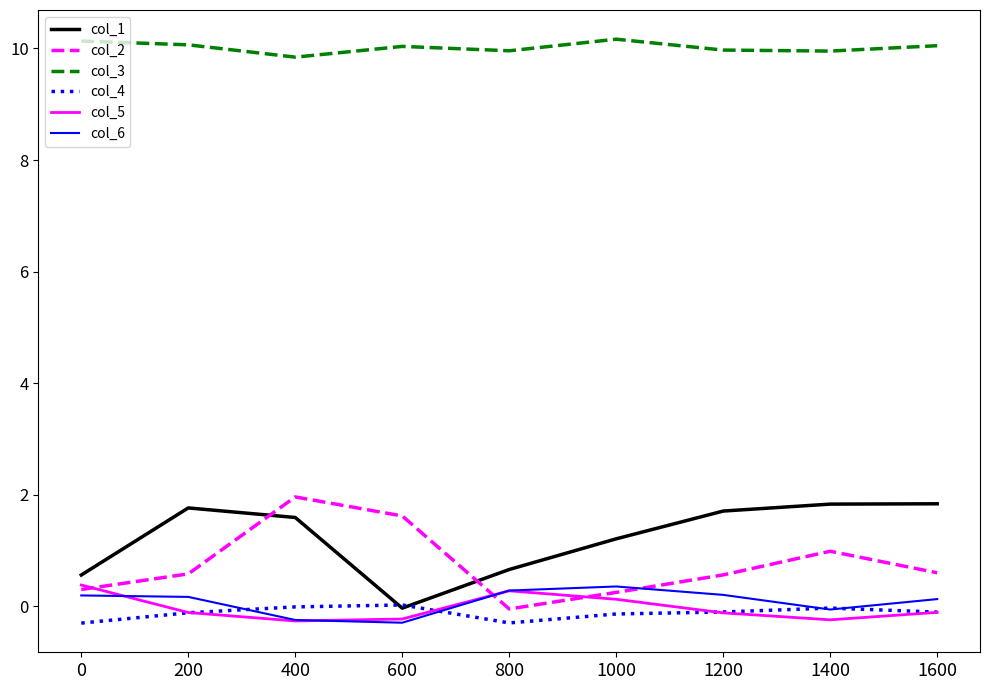

True or false: col_2 and col_5 cross at least once.

True